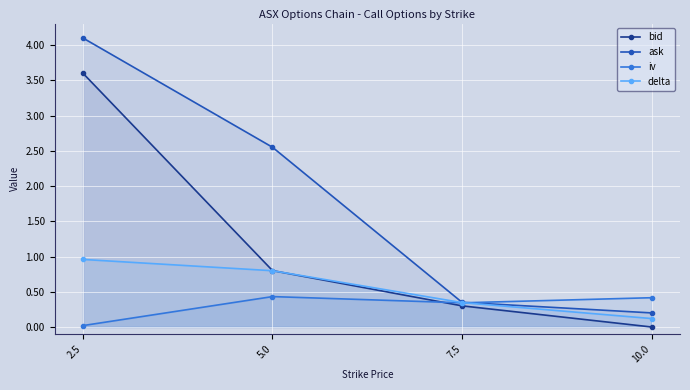

List the labels in order of delta value, largest first.

2.5, 5.0, 7.5, 10.0